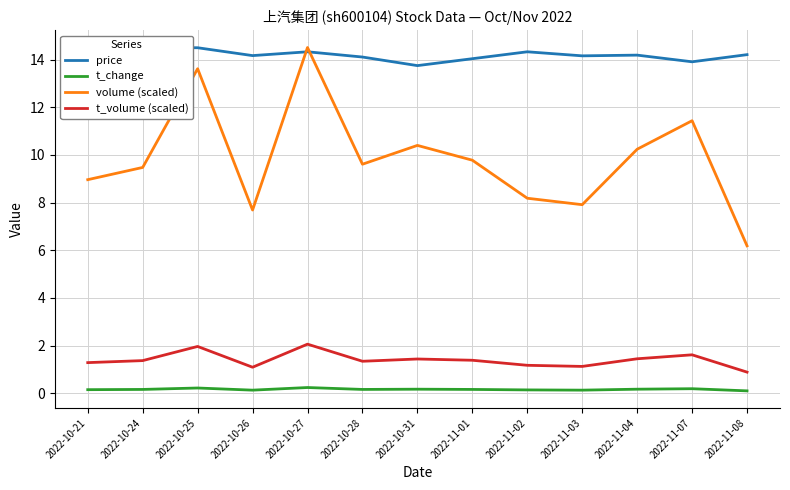

Reading left to right, extract all data points from this chart.

price: 14.4	14.5	14.5	14.2	14.3	14.1	13.8	14.0	14.3	14.2	14.2	13.9	14.2
t_change: 0.1	0.2	0.2	0.1	0.2	0.2	0.2	0.2	0.1	0.1	0.2	0.2	0.1
volume (scaled): 9.0	9.5	13.6	7.7	14.5	9.6	10.4	9.8	8.2	7.9	10.2	11.4	6.2
t_volume (scaled): 1.3	1.4	2.0	1.1	2.1	1.3	1.4	1.4	1.2	1.1	1.4	1.6	0.9